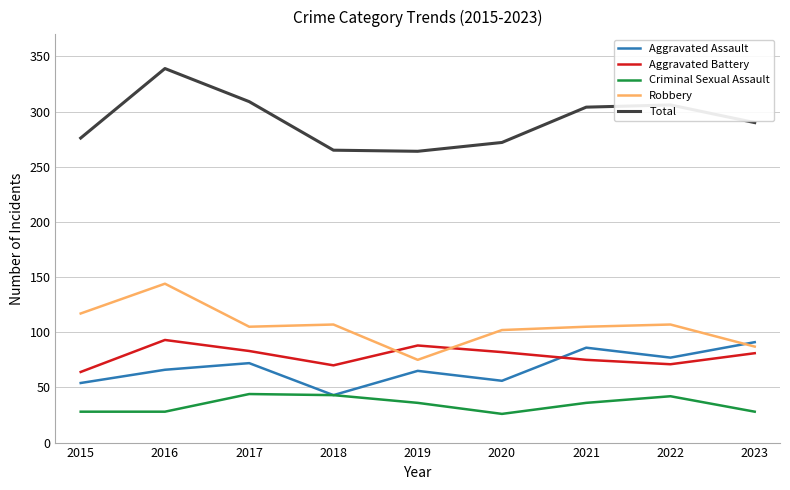

Which series has the widest spread of values?

Total